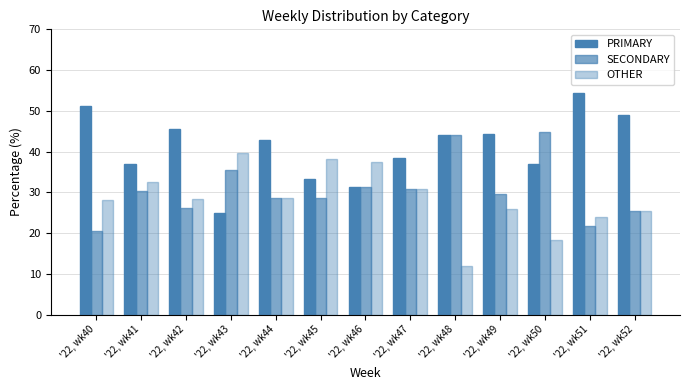

How many groups of bars are there?

13